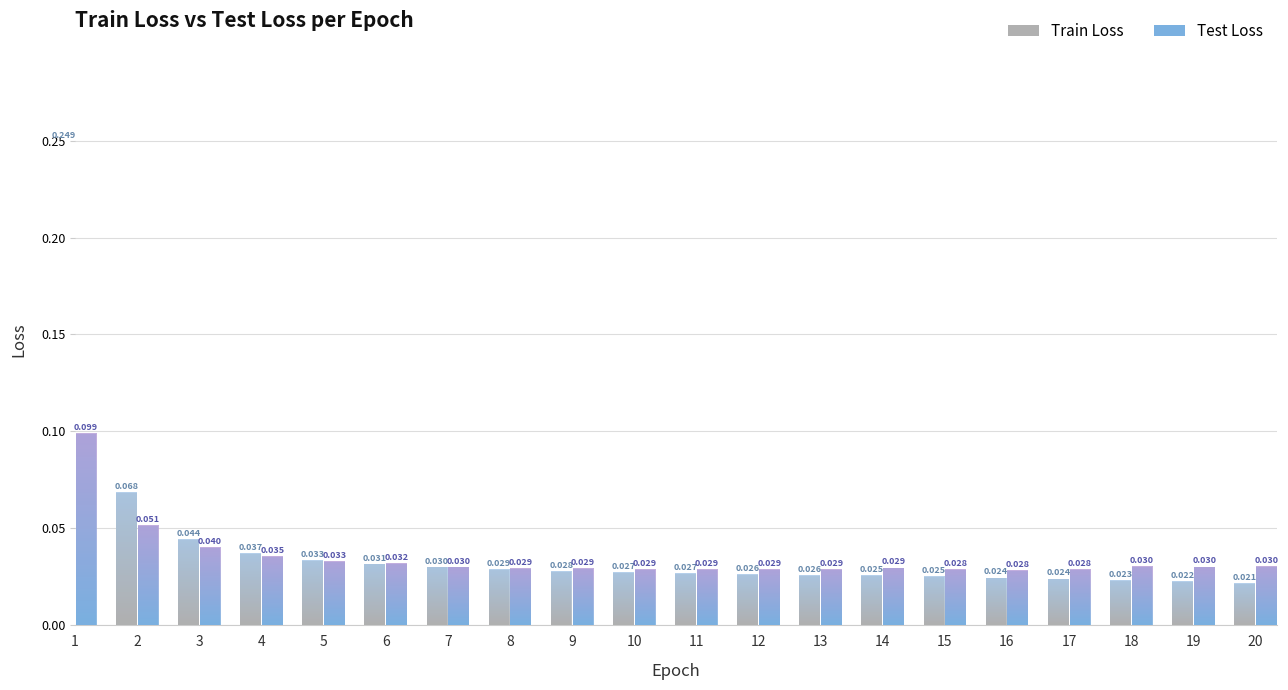

At which label does Train Loss reach its minimum?

20